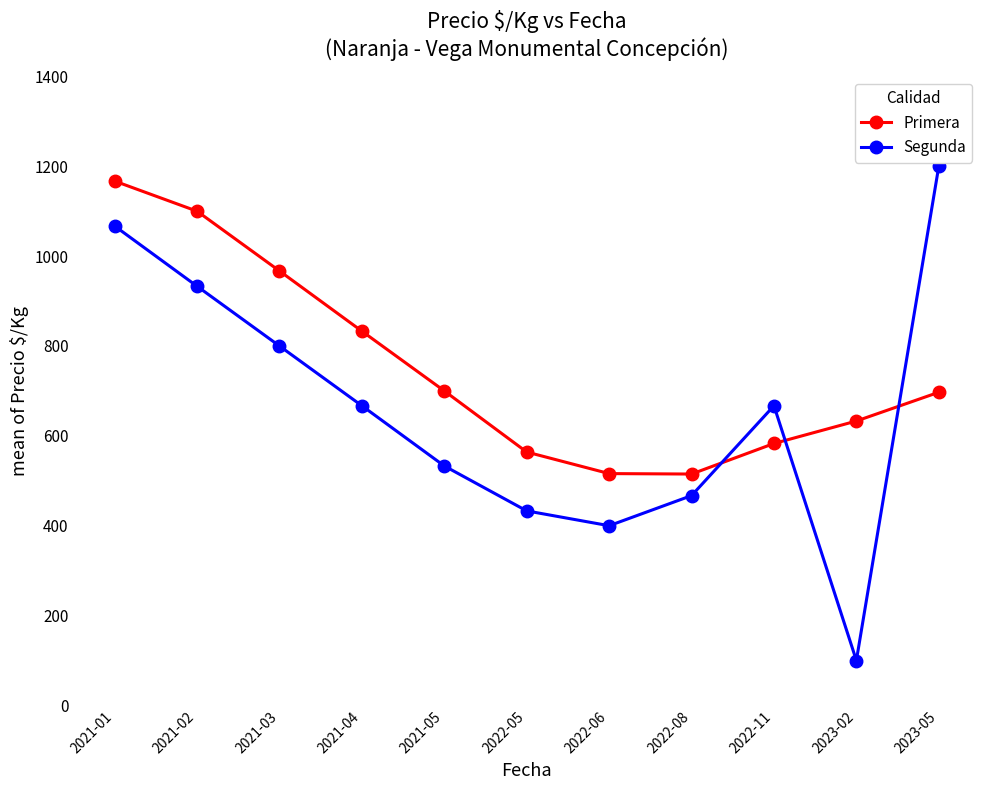

Read the Segunda value at 2022-05, to the nearest 10.

430